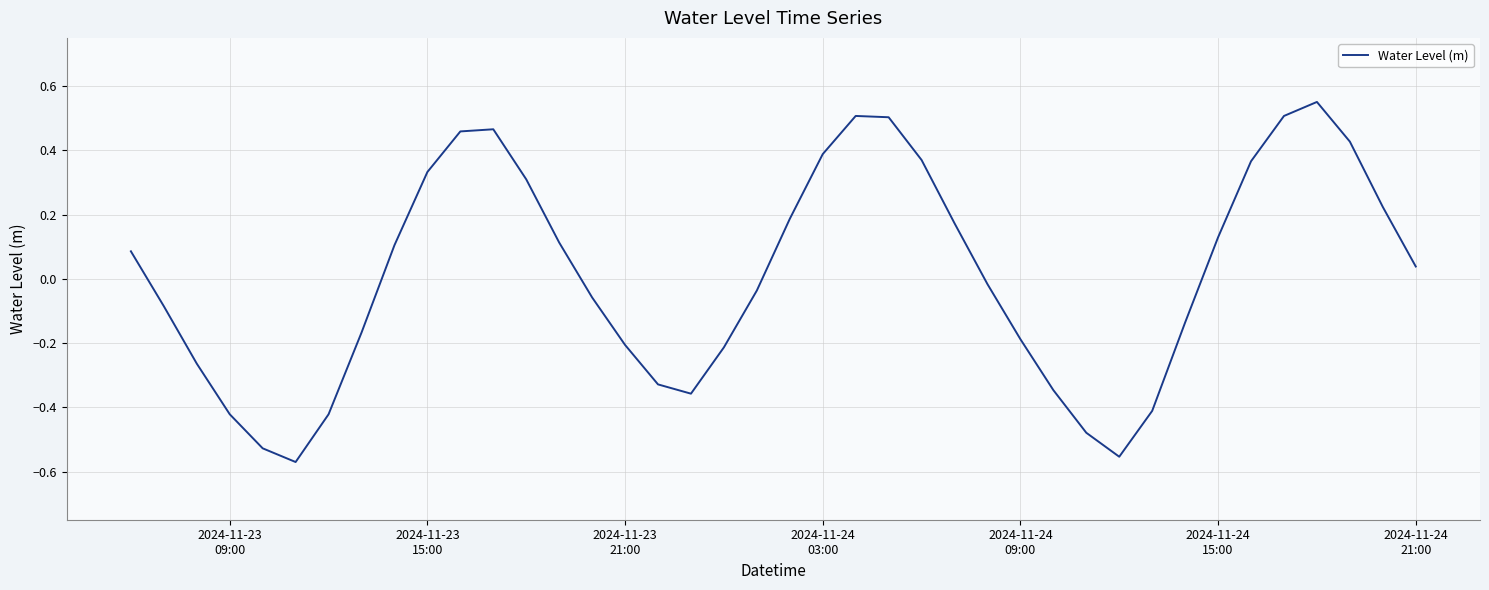

What is the difference between the maximum and minimum values?

1.1